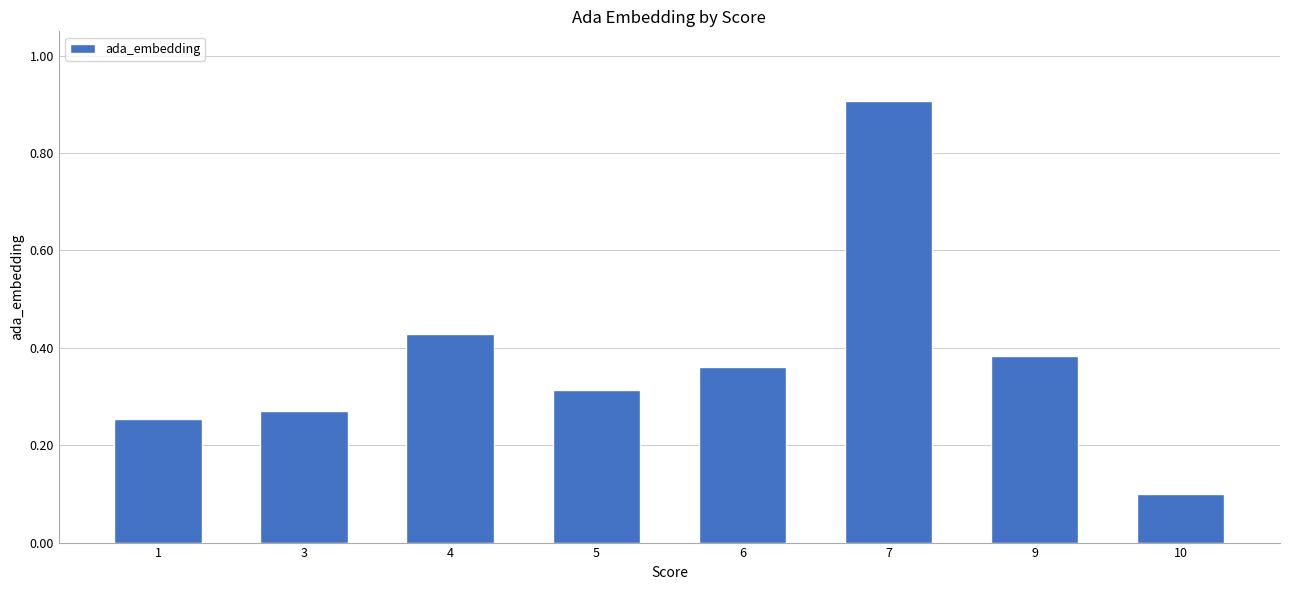

Count the values in the range 0 to 1.

8